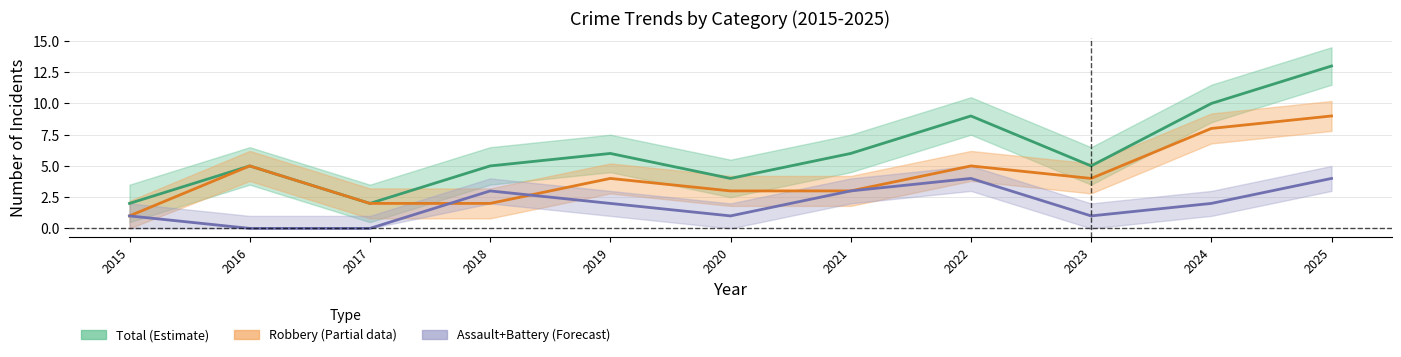

Reading left to right, what are all the values shown in this chart?

Total: 2	5	2	5	6	4	6	9	5	10	13
Robbery: 1	5	2	2	4	3	3	5	4	8	9
Aggravated Assault+Battery: 1	0	0	3	2	1	3	4	1	2	4